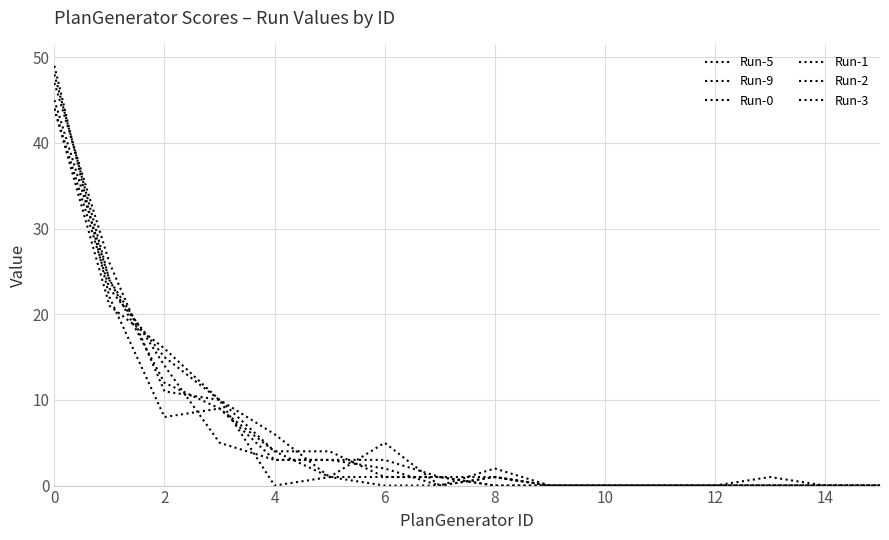

At which category does Run-2 reach its first local valley?

2